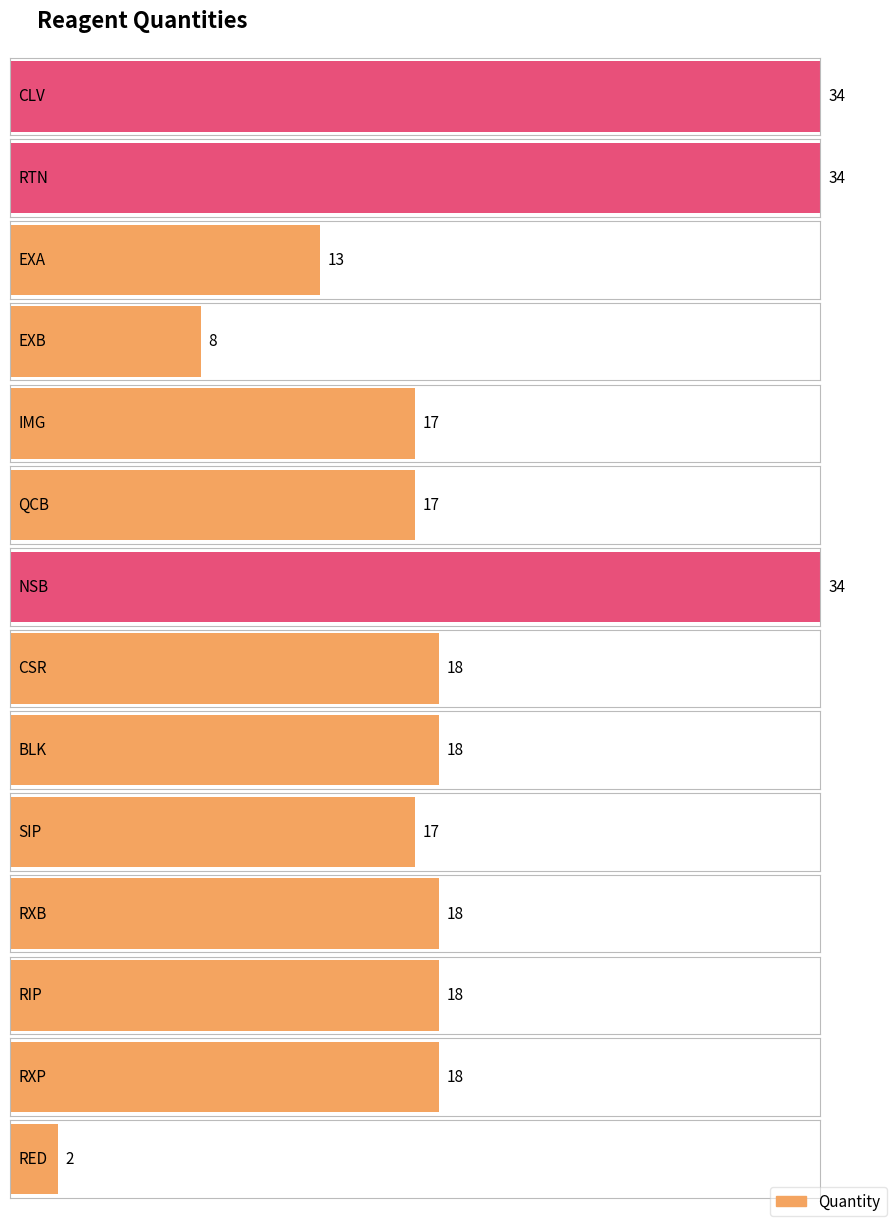

Reading right to left, extract all data points from this chart.

2	18	18	18	17	18	18	34	17	17	8	13	34	34